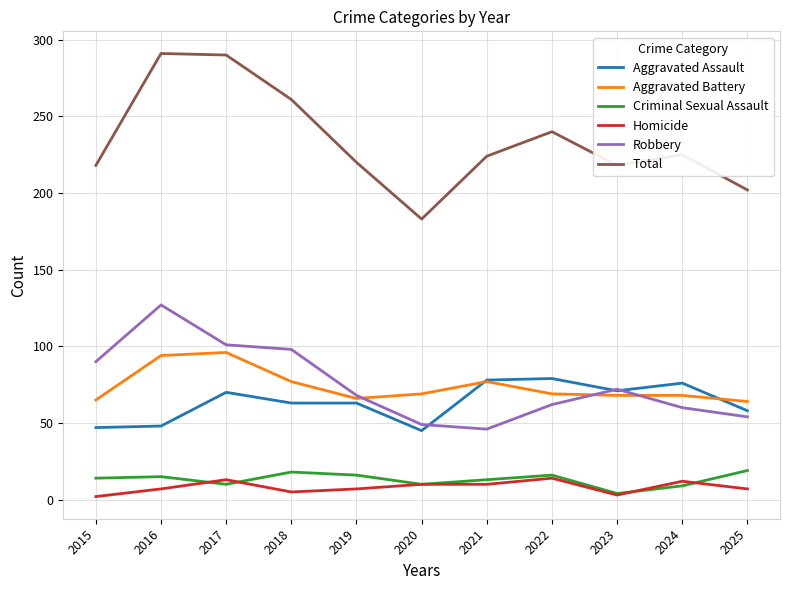

True or false: Homicide and Aggravated Battery intersect in this chart.

False